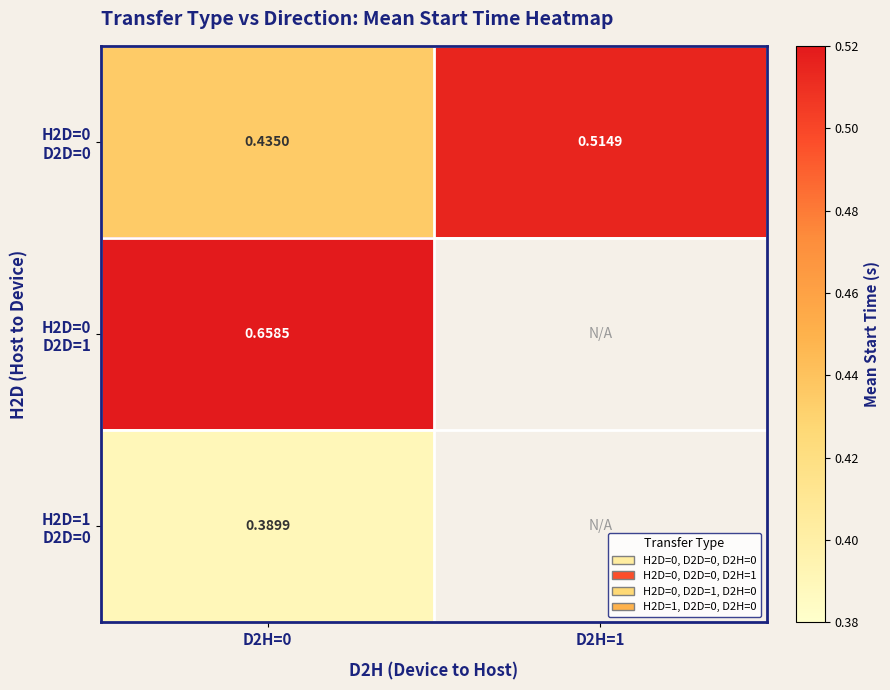

What is the smallest value displayed?

0.4